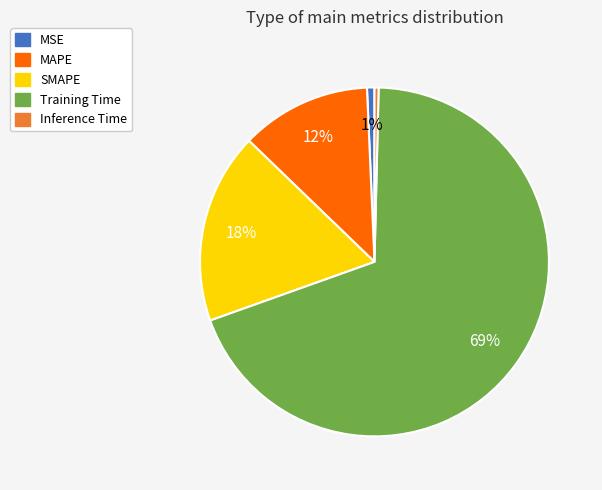

Do SMAPE and Training Time together represent more than half of the pie?

Yes